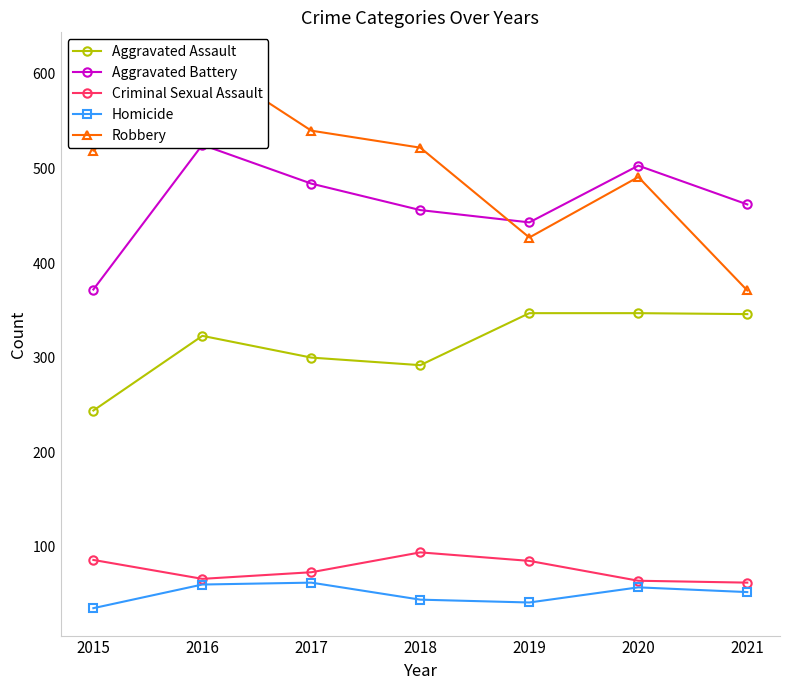

The value of Criminal Sexual Assault at 2016 is 66. True or false?

True